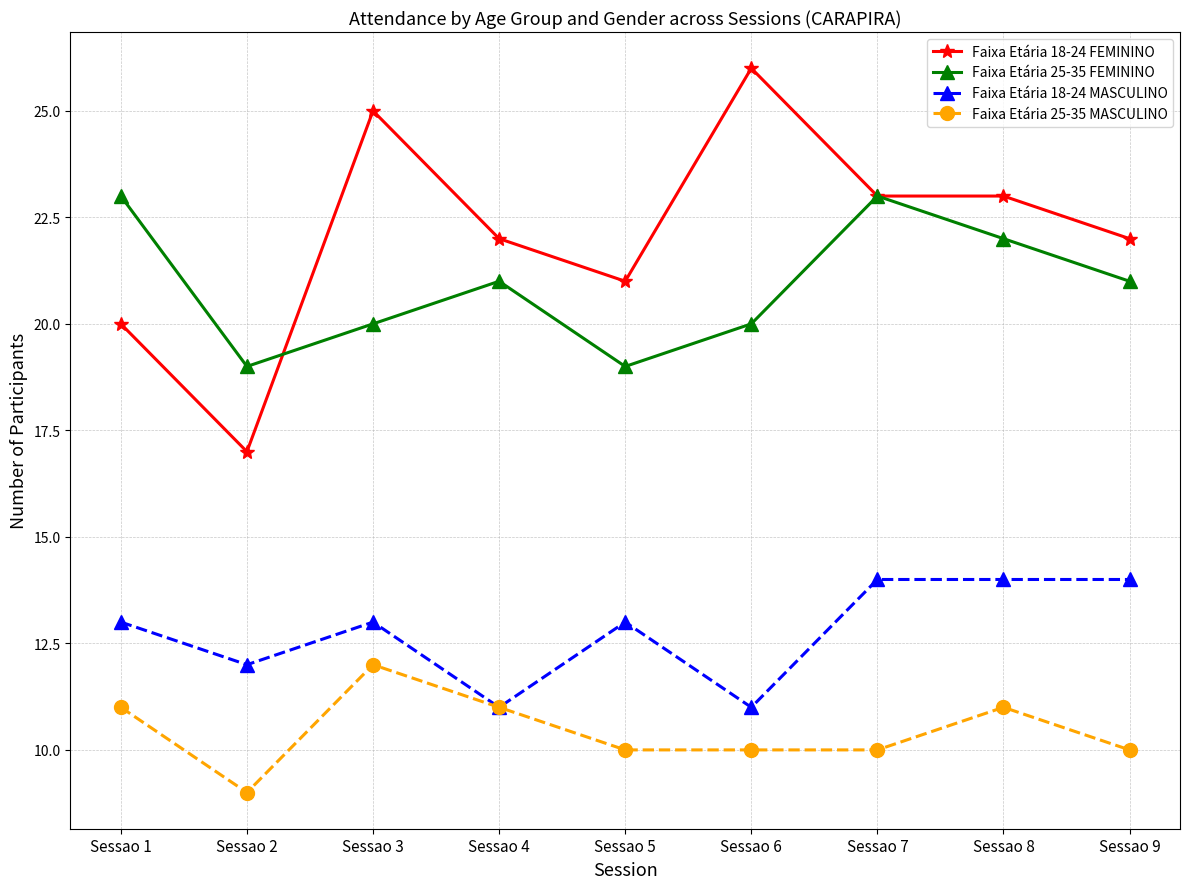

What is the value of the Faixa Etária 18-24 MASCULINO point at the 7th from the left?

14